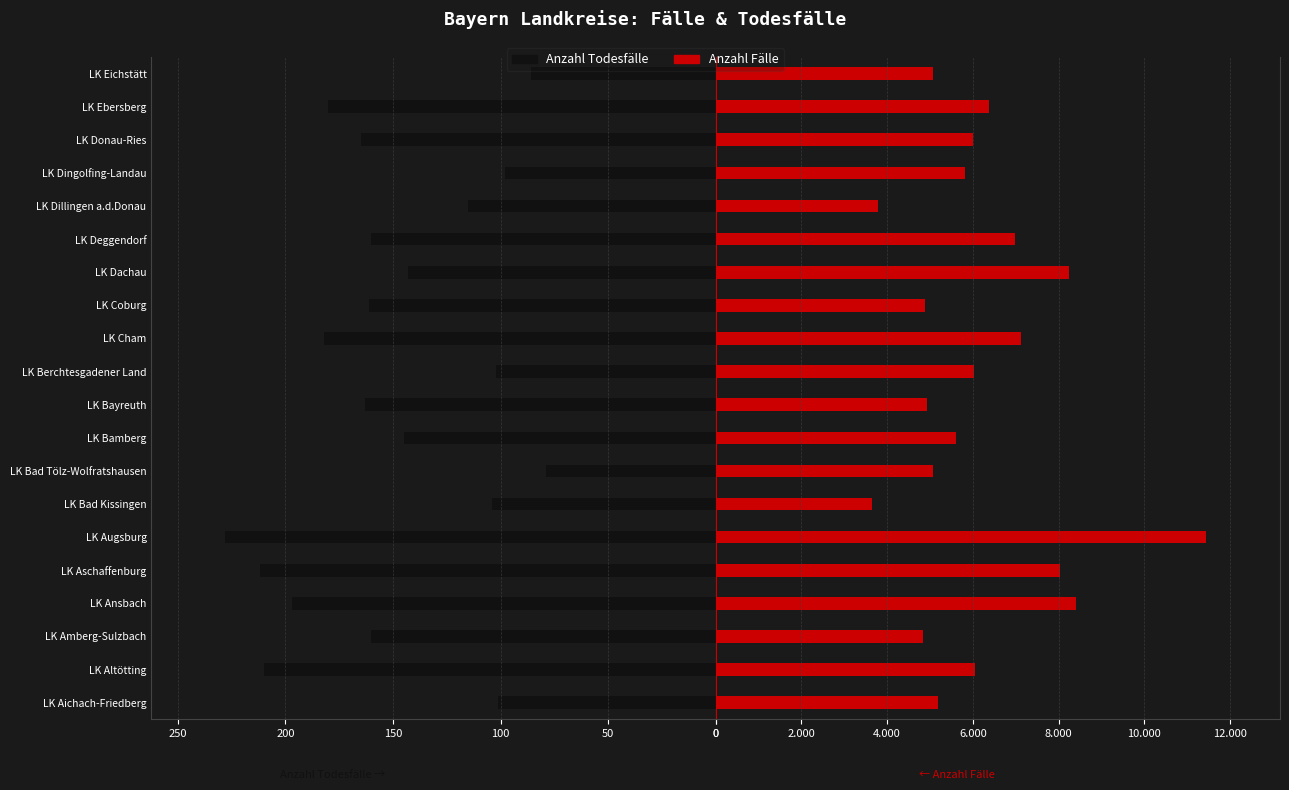

Rank the series by their average value, from lowest to highest.

Anzahl Todesfälle, Anzahl Fälle